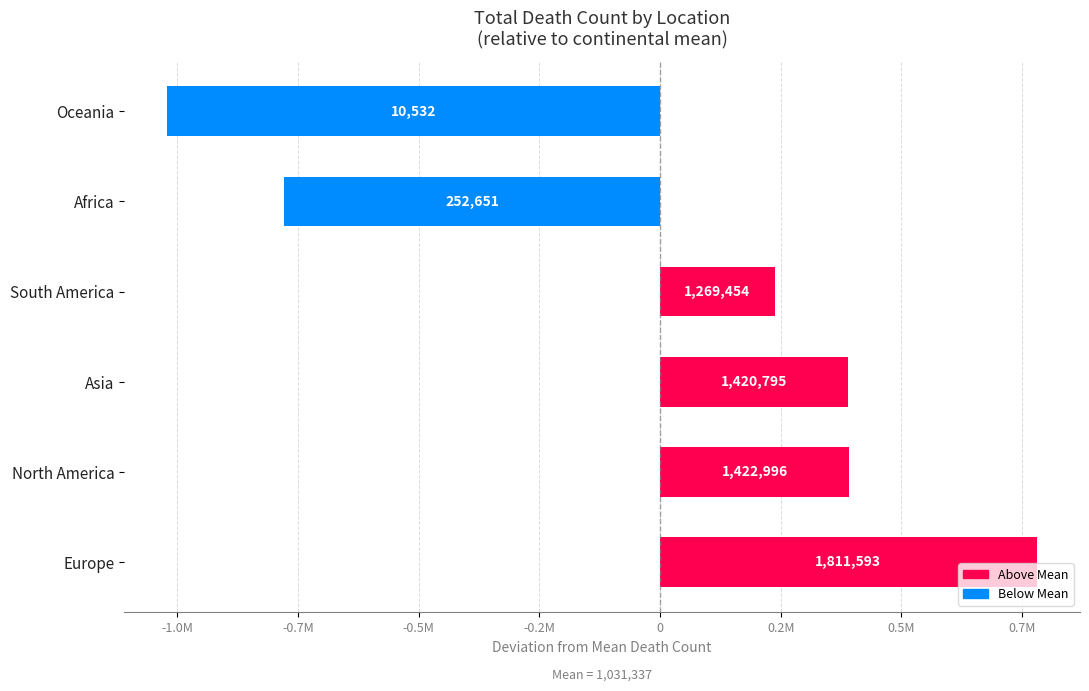

Are the bars grouped side by side (vs. stacked)?

No